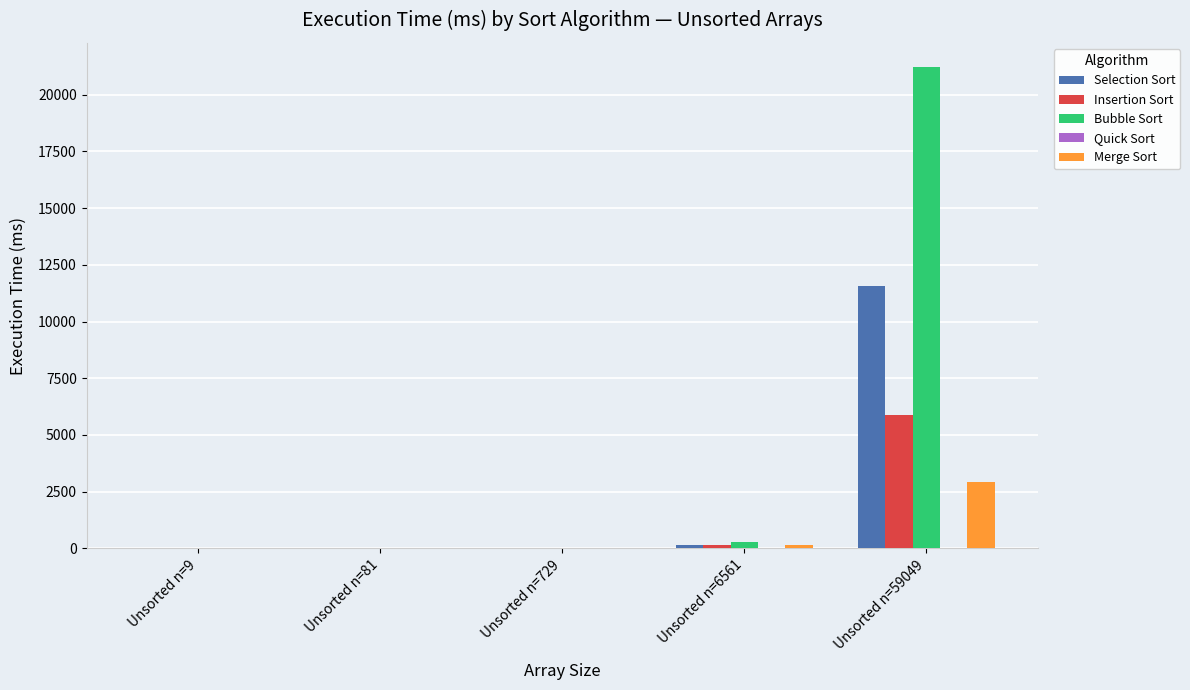

True or false: Bubble Sort has a value of 21218 at Unsorted n=59049.

True